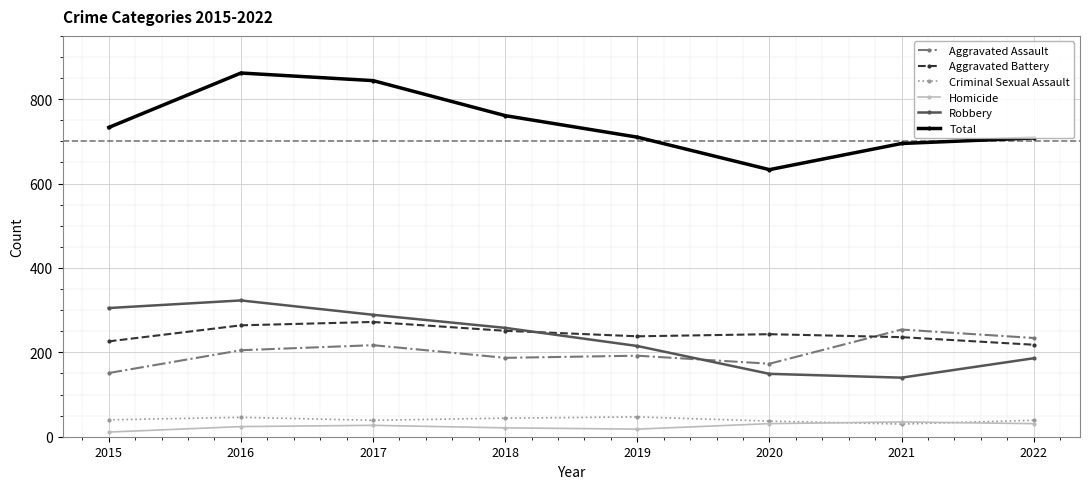

Between 2018 and 2020, which series saw the biggest shift?

Total